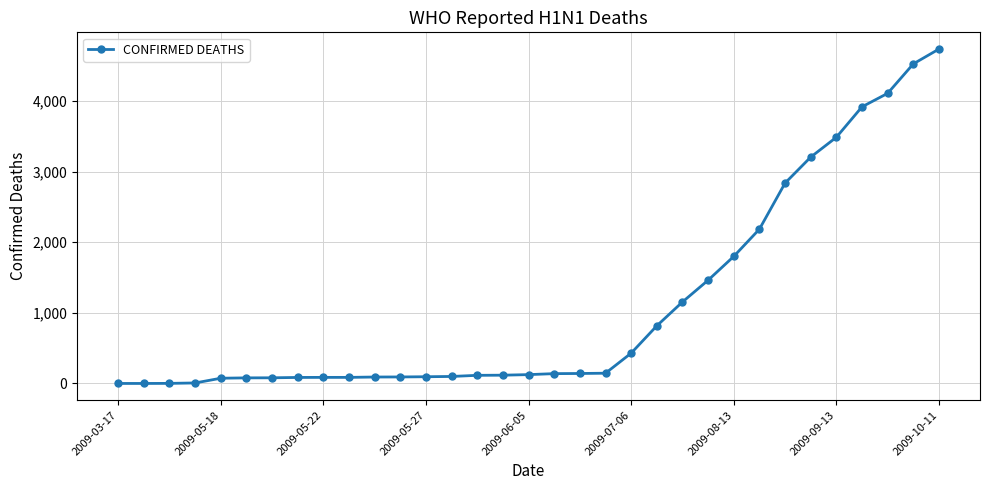

What is the greatest value displayed?

4735